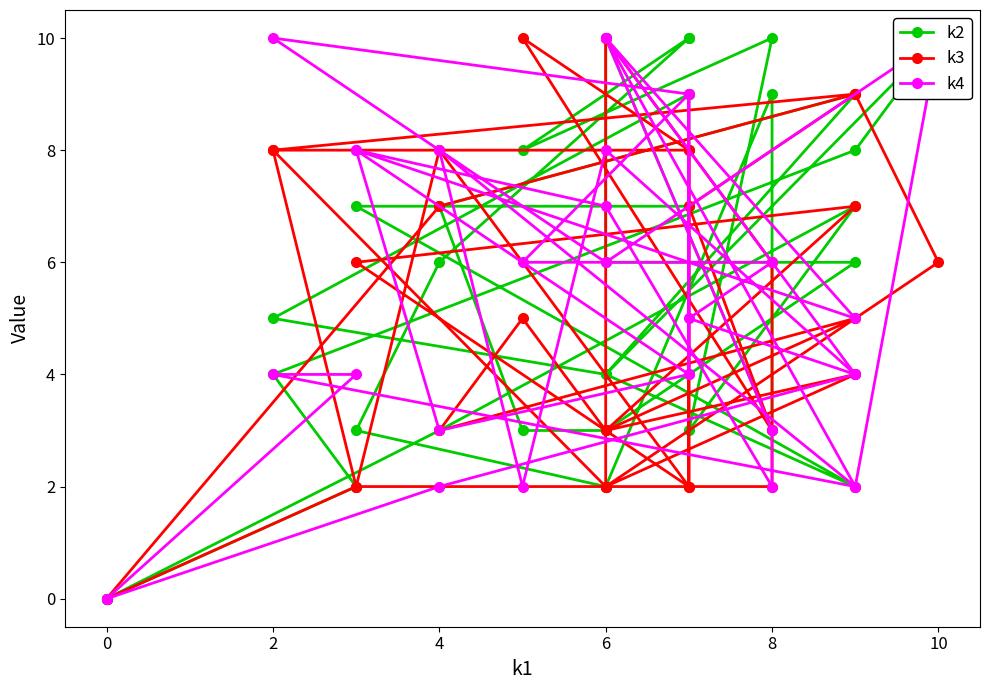

True or false: k2 has more than 0 points higher than both neighbors.

True